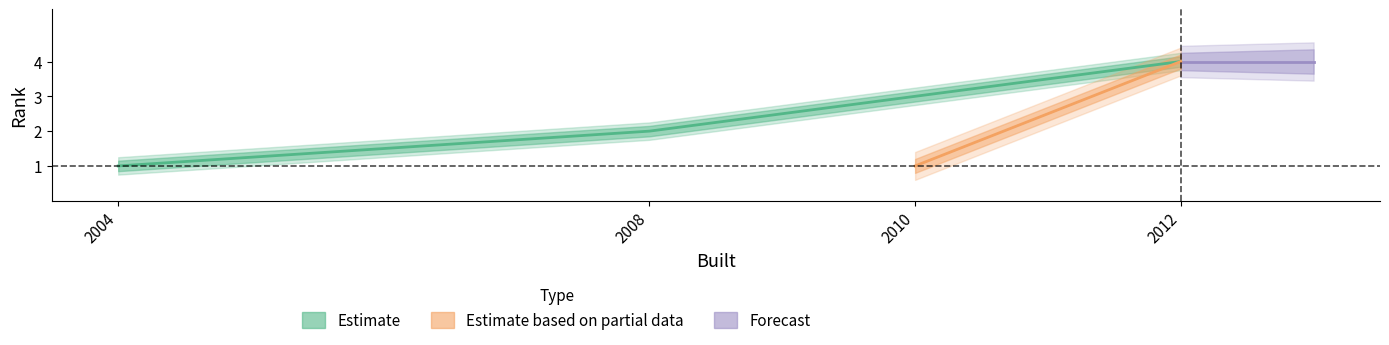

Reading left to right, transcribe all the data shown in this chart.

Rank: 2004=1.0	2008=2.0	2010=3.0	2012=4.0
Rank_upper: 2004=1.1	2008=2.1	2010=3.1	2012=4.2
Rank_lower: 2004=0.8	2008=1.9	2010=2.9	2012=3.9
Rank_upper2: 2004=1.2	2008=2.2	2010=3.2	2012=4.2
Rank_lower2: 2004=0.8	2008=1.8	2010=2.8	2012=3.8